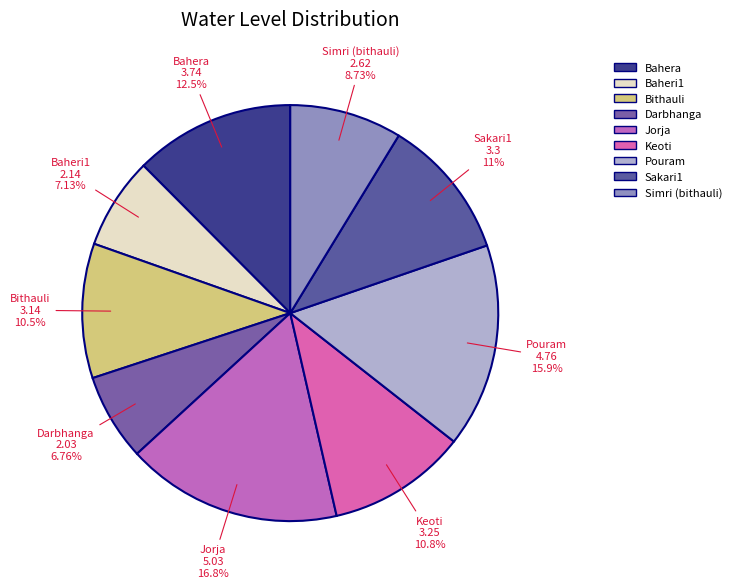

The Sakari1 slice represents 11% of the pie. True or false?

True